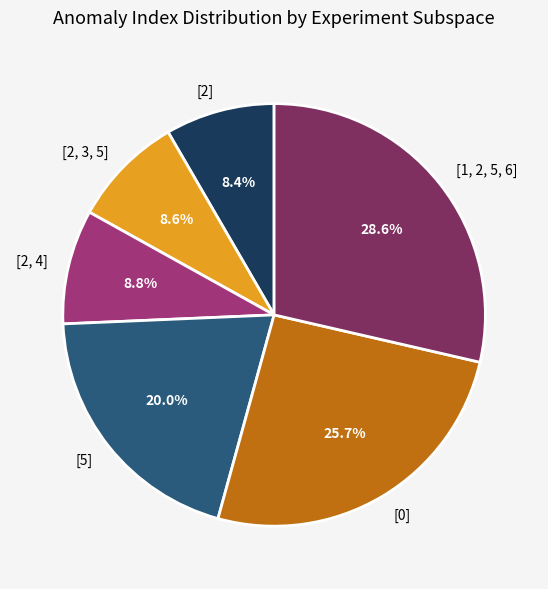

What is the largest slice in the pie chart?

[1, 2, 5, 6]